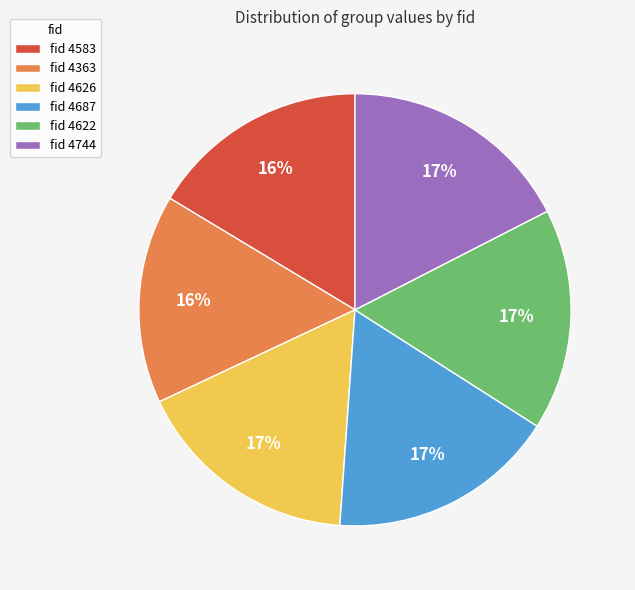

To the nearest percent, what is the average slice percentage?

17%